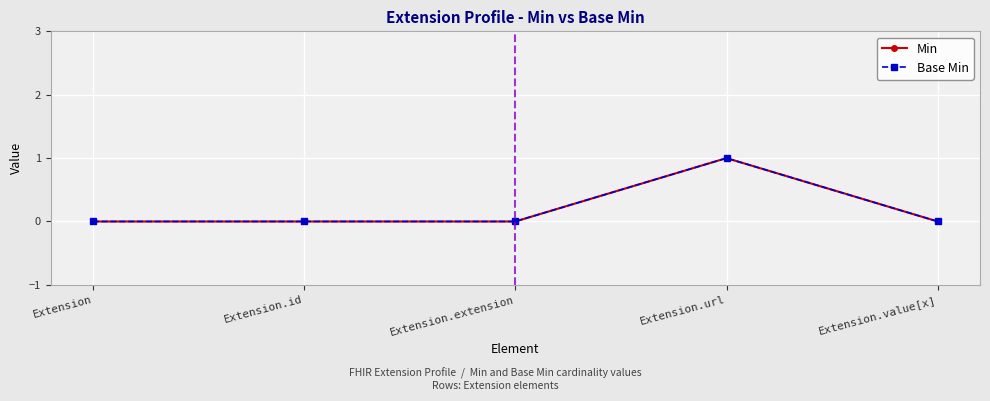

At which category is the sum across all series the highest?

Extension.url